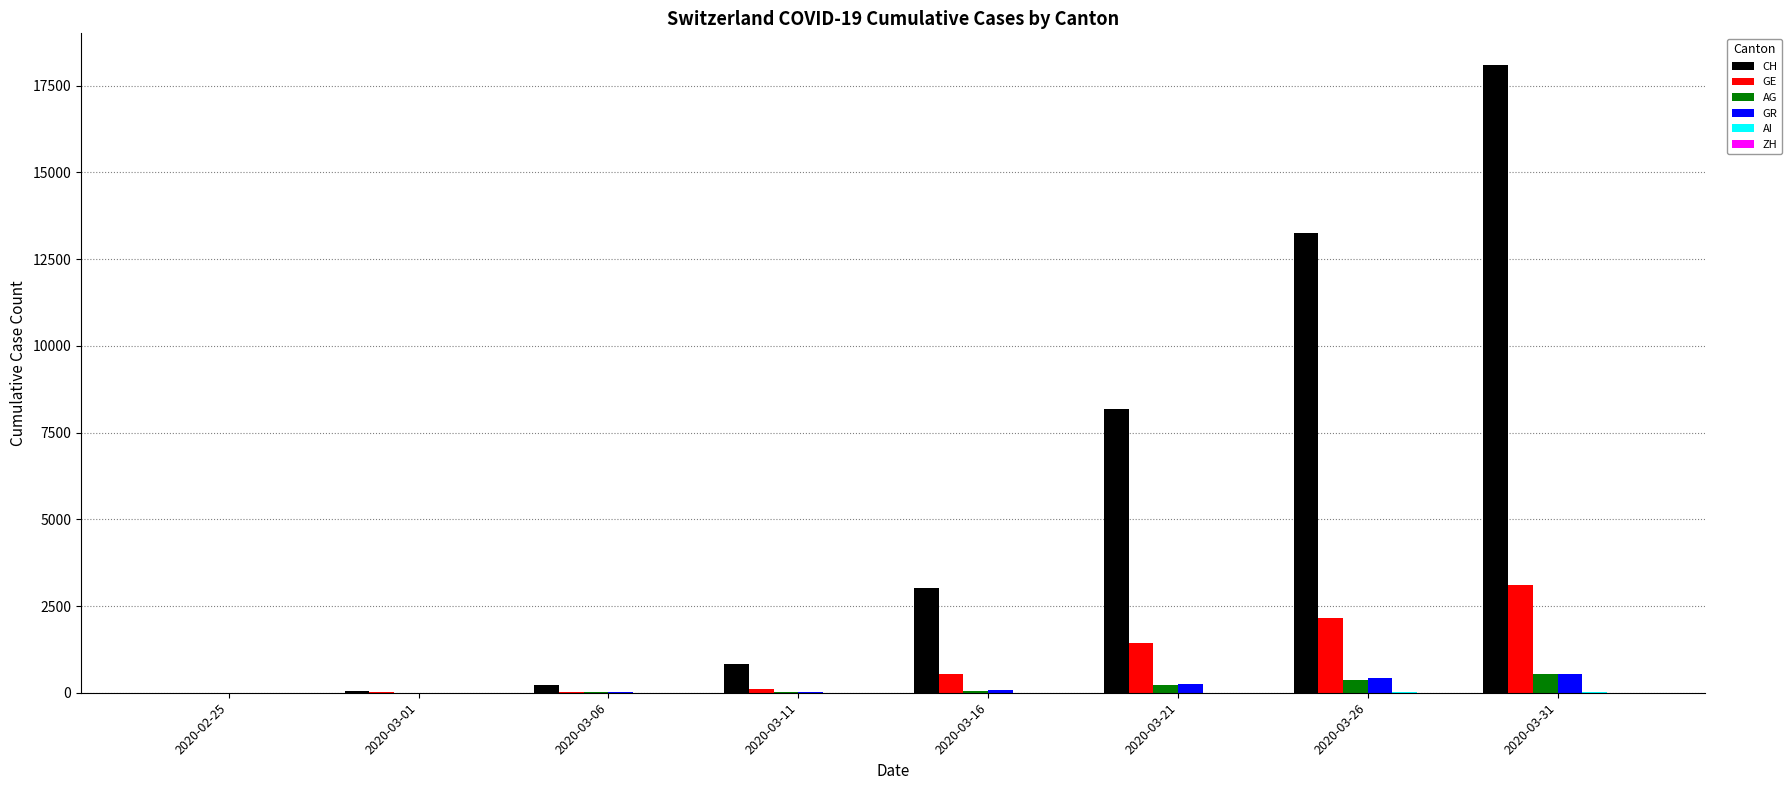

Which series has the largest total across all categories?

CH